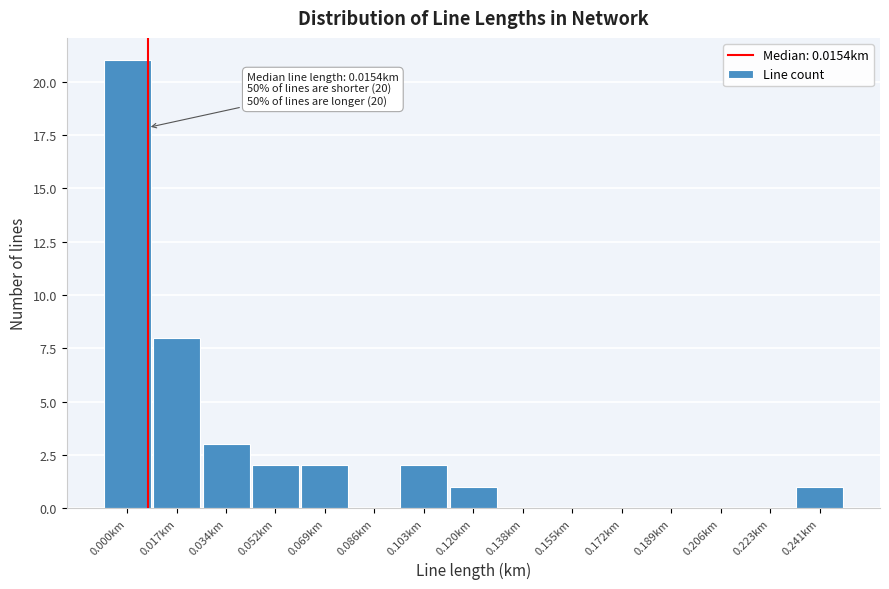

Reading left to right, list all the values displayed in this chart.

0.000km=21	0.017km=8	0.034km=3	0.052km=2	0.069km=2	0.086km=0	0.103km=2	0.120km=1	0.138km=0	0.155km=0	0.172km=0	0.189km=0	0.206km=0	0.223km=0	0.241km=1